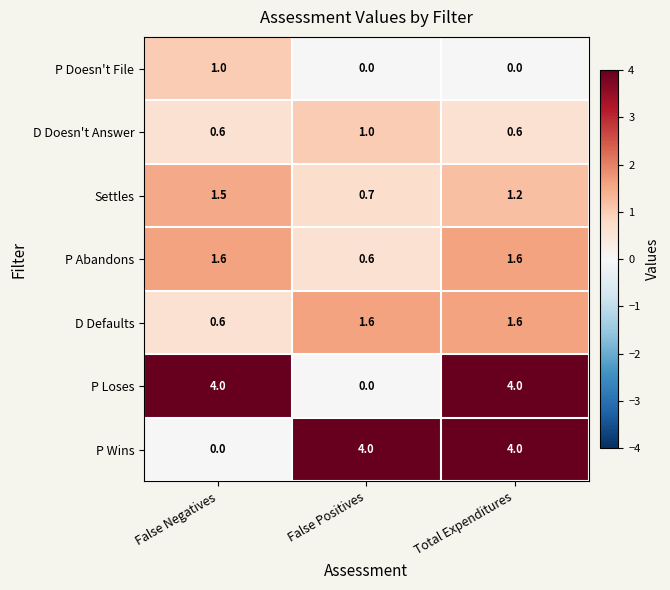

The value of P Wins at False Positives is 2.2. True or false?

False